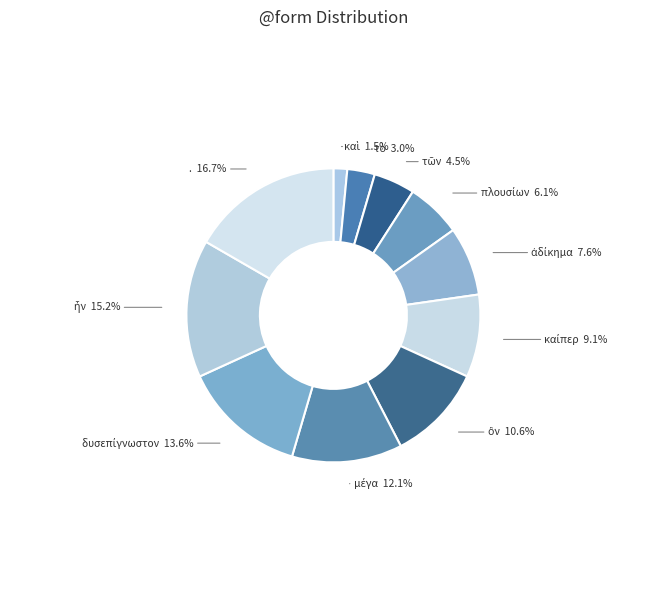

Which category has the biggest portion of the pie?

.